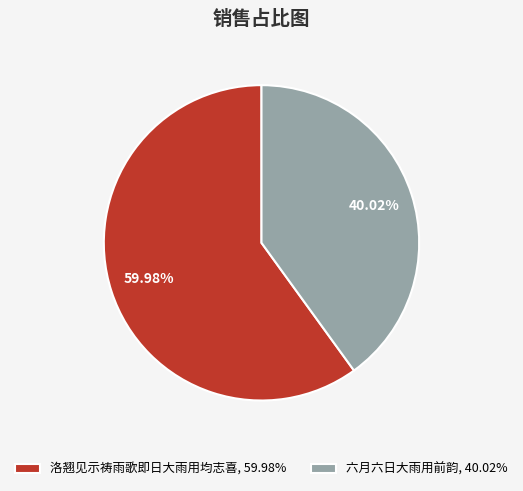

Between 六月六日大雨用前韵, 40.02% and 洛翘见示祷雨歌即日大雨用均志喜, 59.98%, which is larger?

洛翘见示祷雨歌即日大雨用均志喜, 59.98%